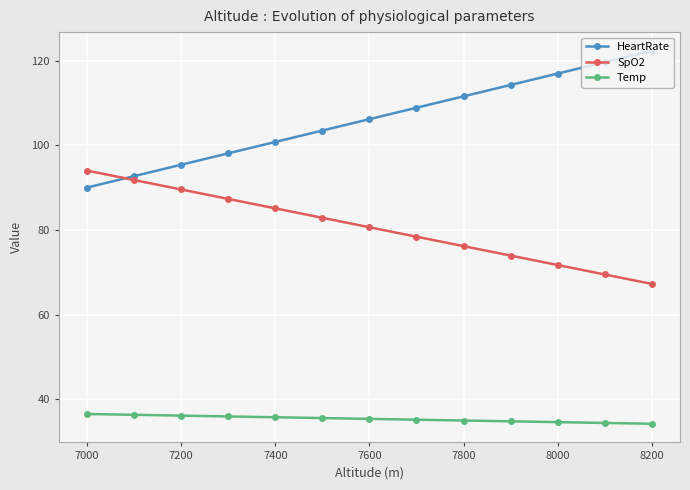

What is the lowest value of the Temp series?

34.2